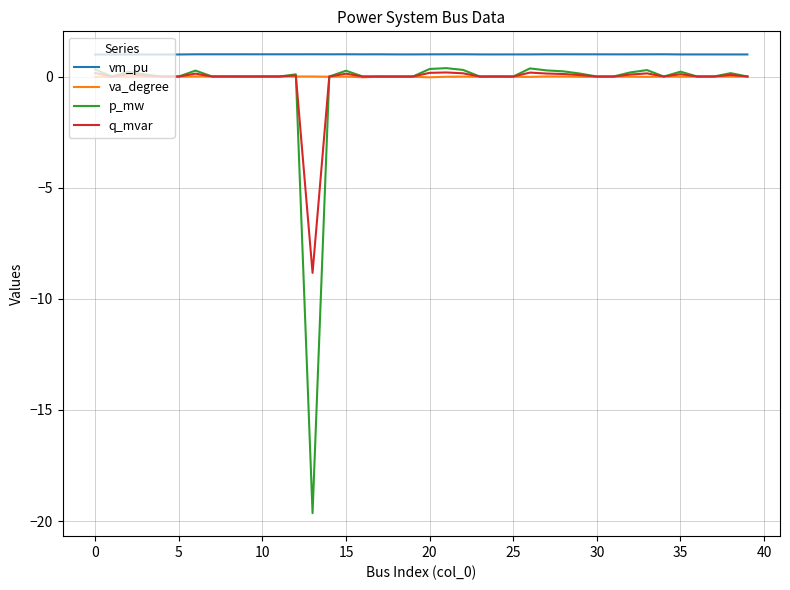

Which series has the widest spread of values?

p_mw